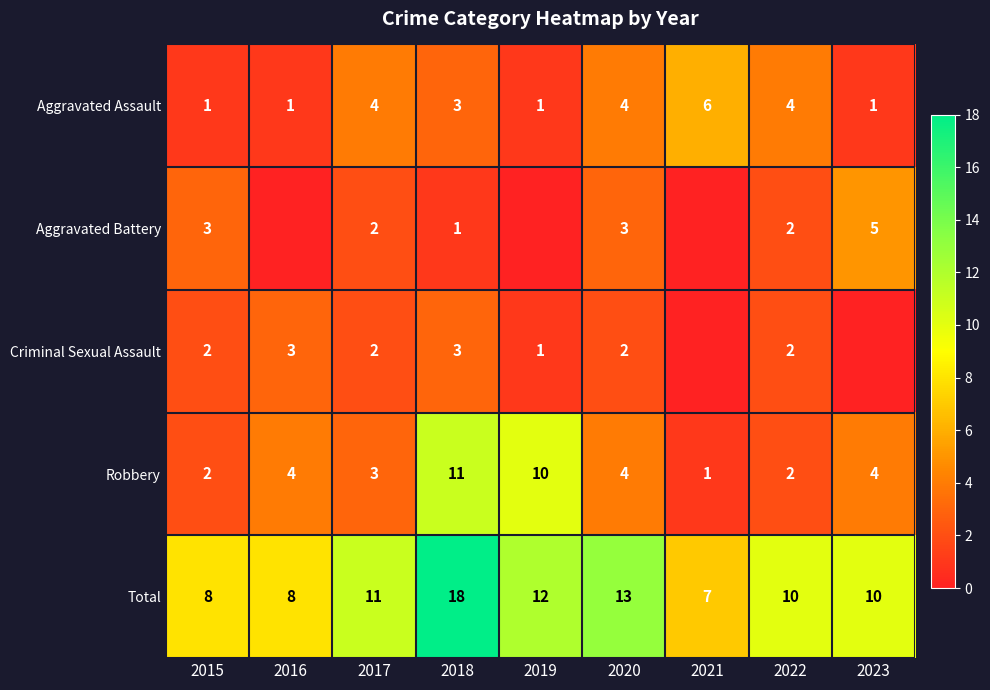

What is the difference between the second highest and minimum values in the Aggravated Assault series?

3